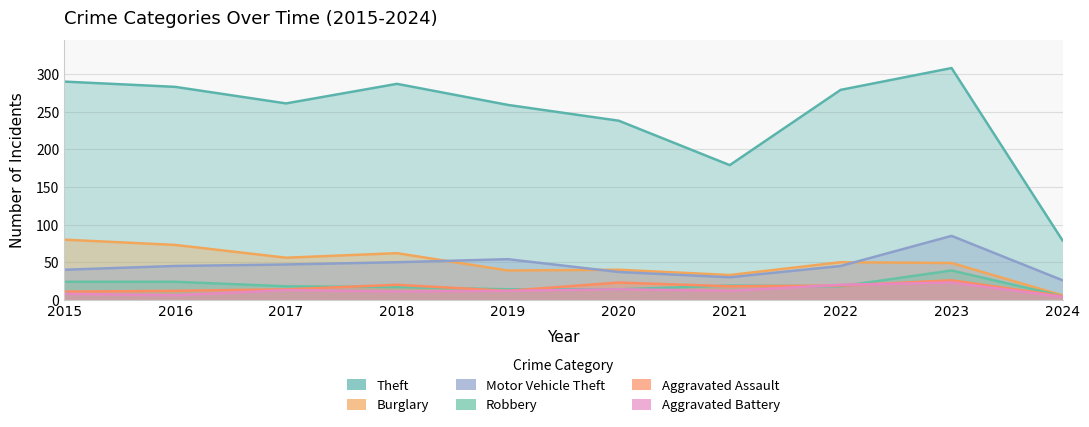

At which label is Aggravated Assault closest to 15?

2017